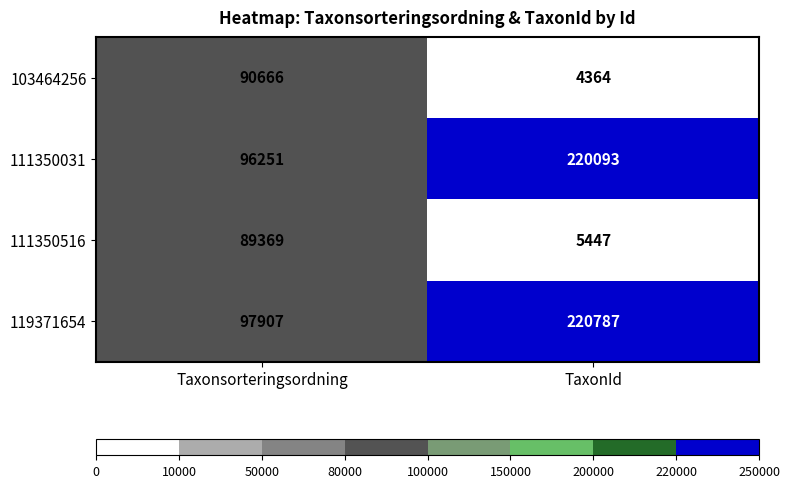

What is the difference between the highest and lowest values at Taxonsorteringsordning?

8538